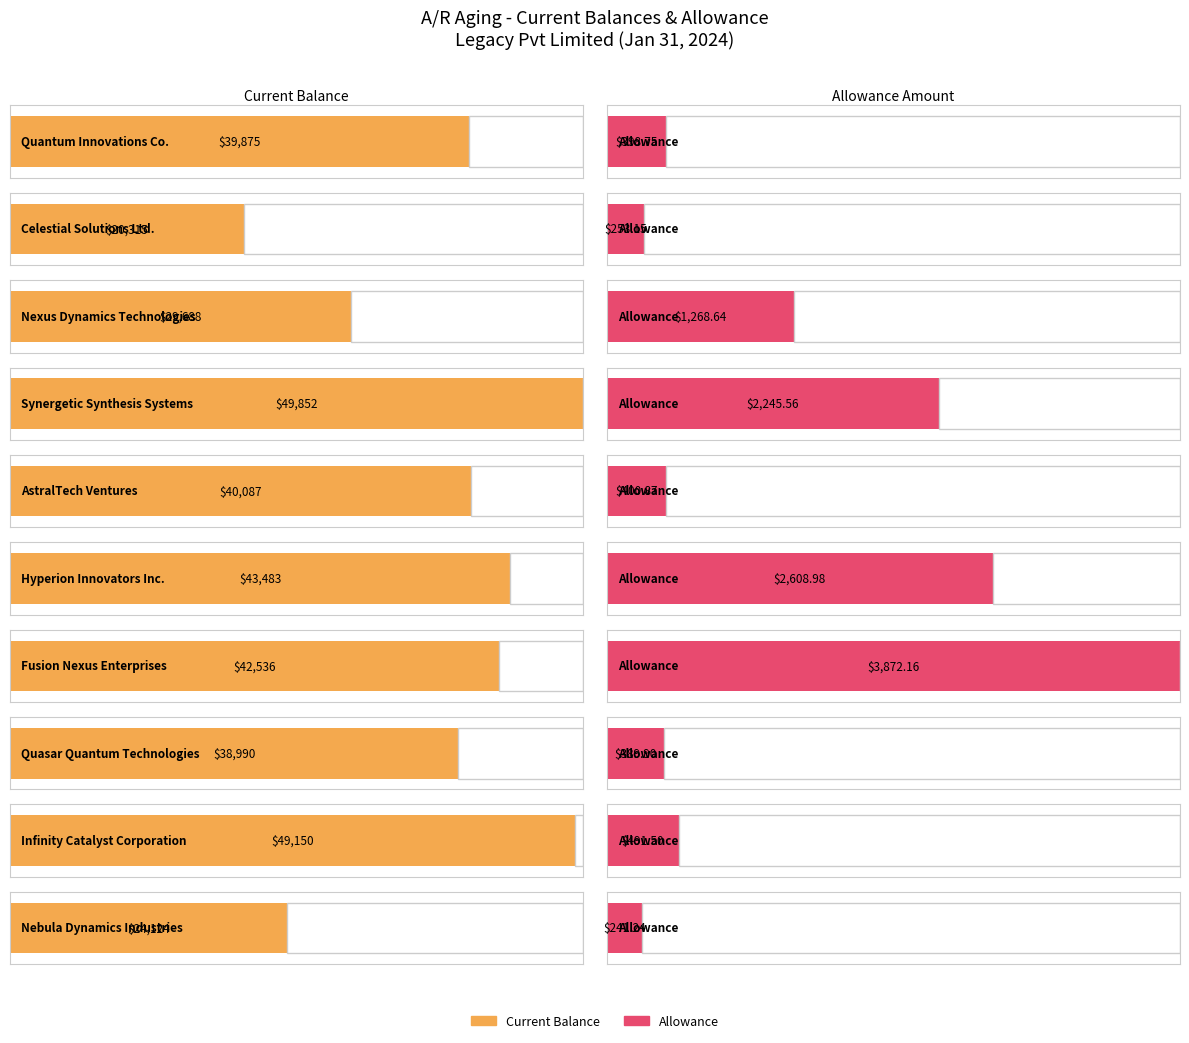

What is the difference between the highest and lowest values at Quantum Innovations Co.?

39476.2